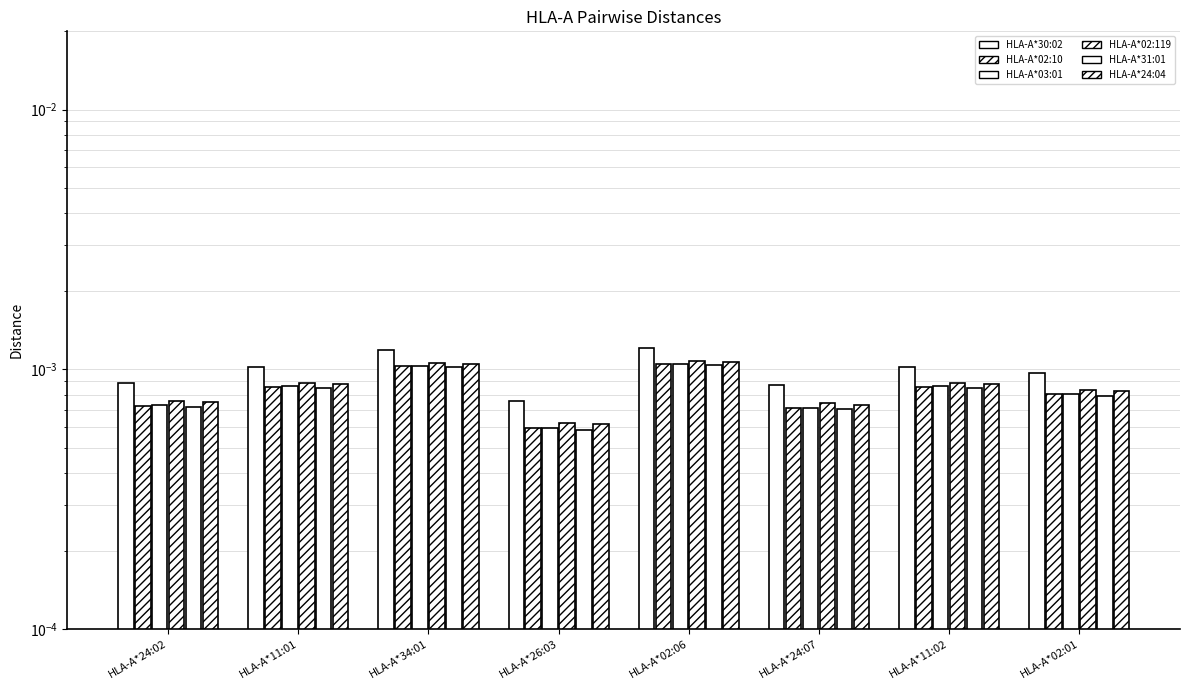

How many HLA-A*02:119 values are between 0 and 1?

8